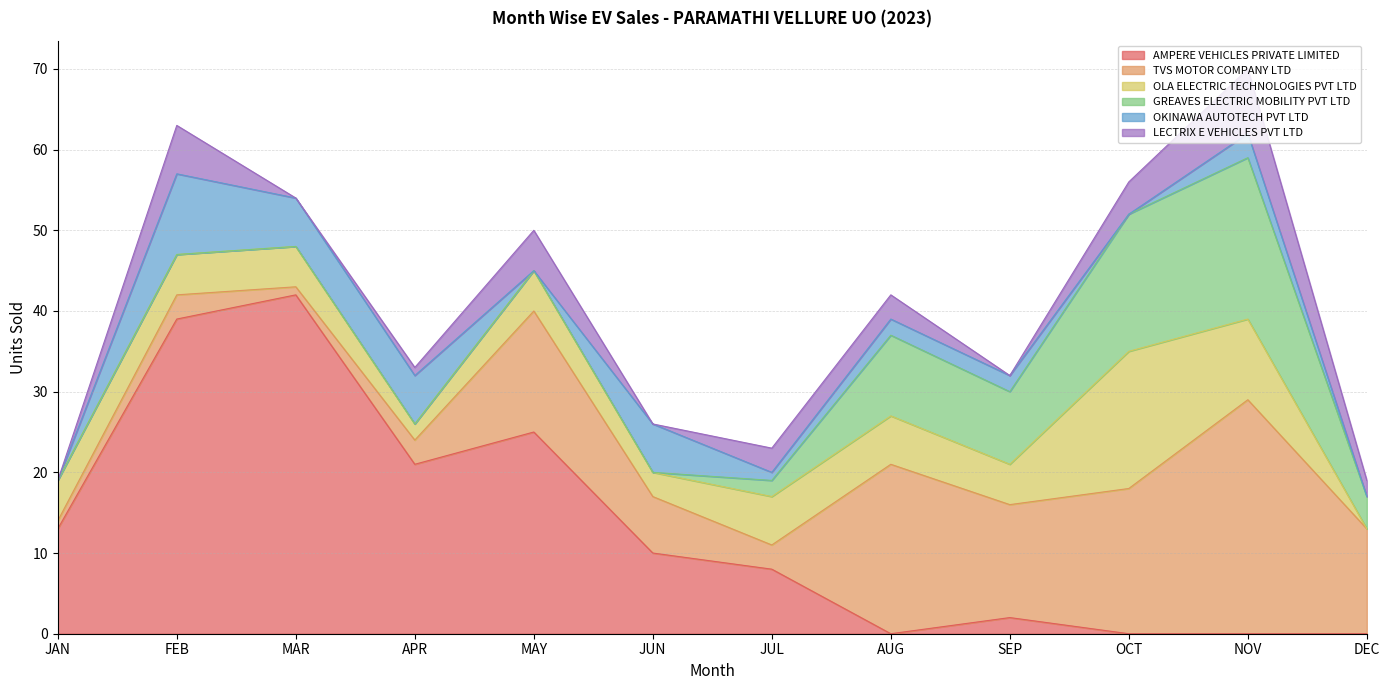

At which label is LECTRIX E VEHICLES PVT LTD closest to 4?

OCT